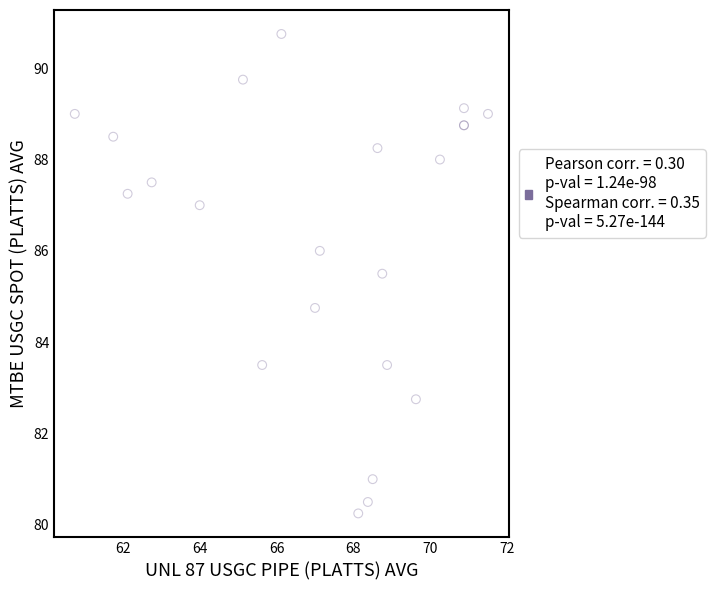

What Y value in the scatter plot is closest to 85?

84.8